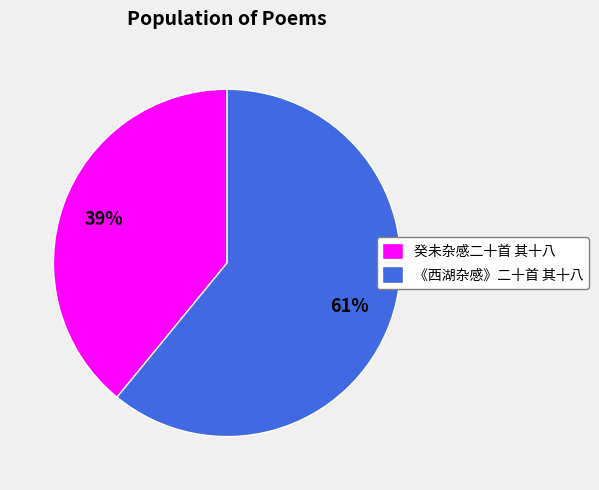

True or false: 《西湖杂感》二十首 其十八 accounts for 68% of the total.

False